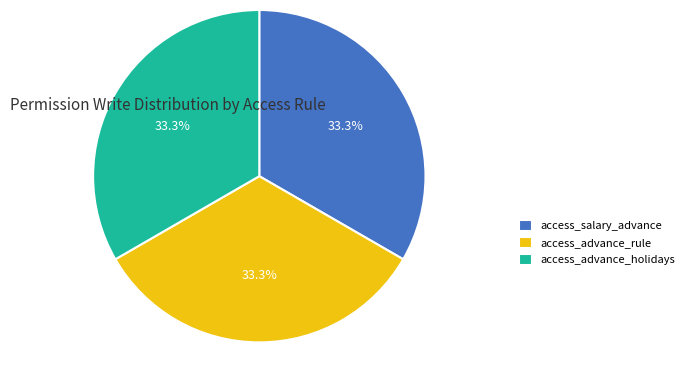

How much of the chart is everything except access_advance_rule?

66.7%